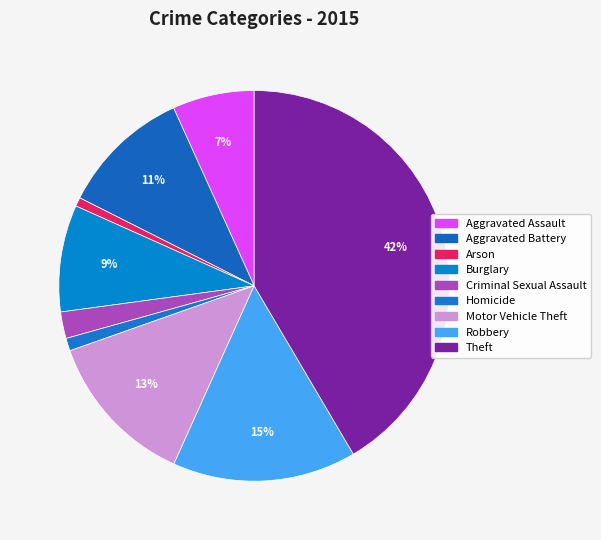

How many slices are in this pie chart?

9